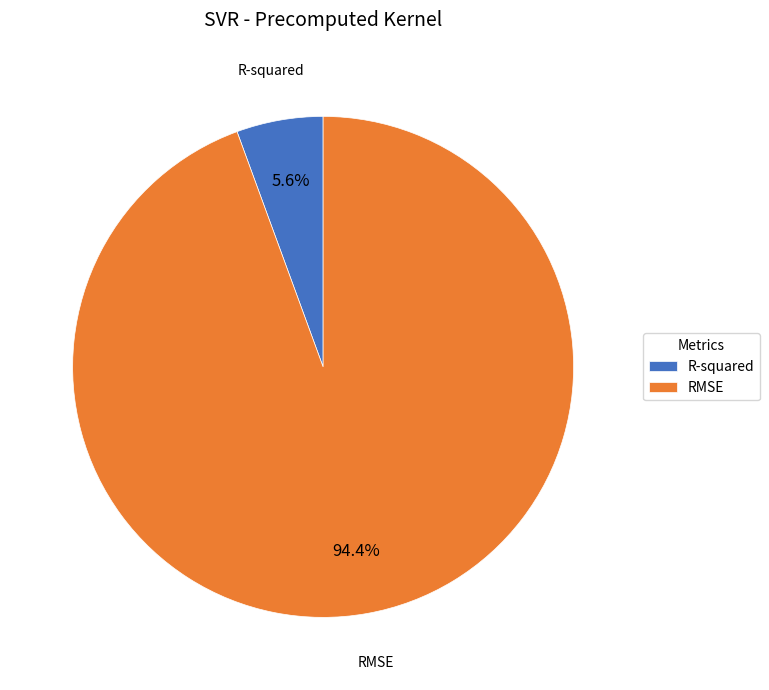

Which slice represents more than half of the pie?

RMSE